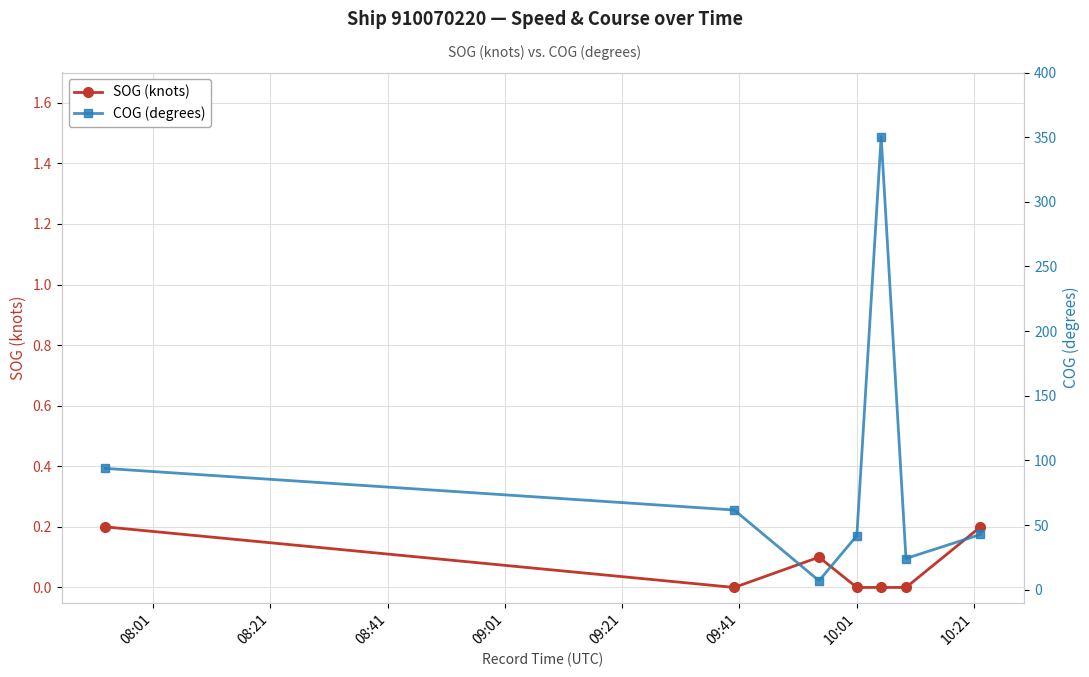

True or false: COG (degrees) and SOG (knots) cross at least once.

False